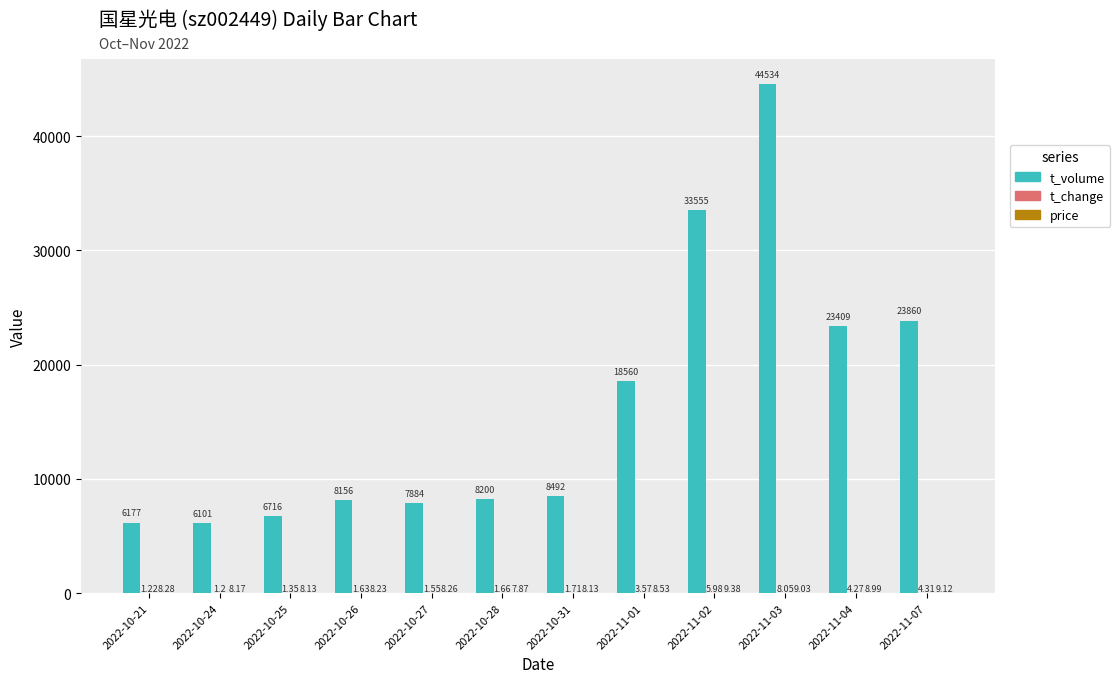

What is the sum of all t_volume values?

195644.0